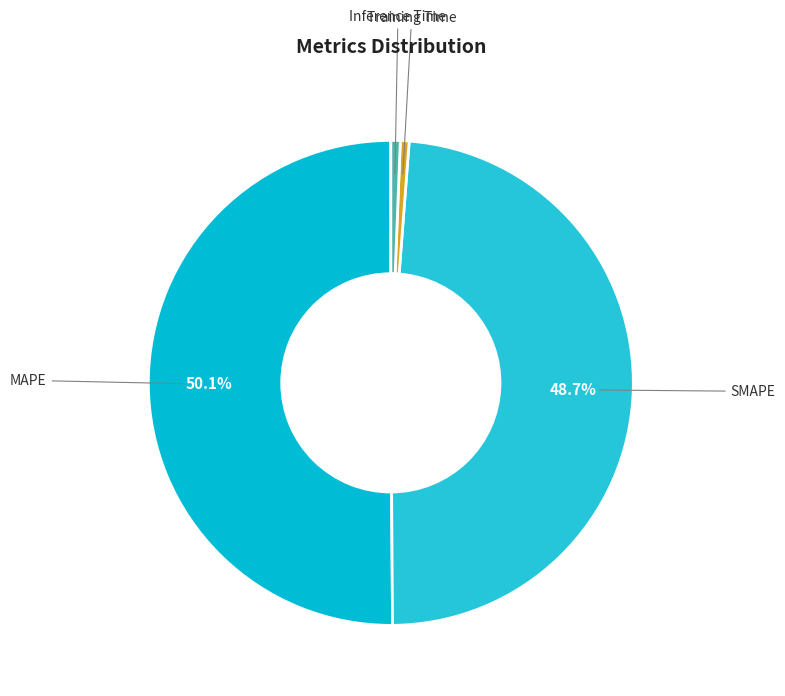

Rank the categories by value from highest to lowest.

MAPE, SMAPE, Inference Time, Training Time, MSE